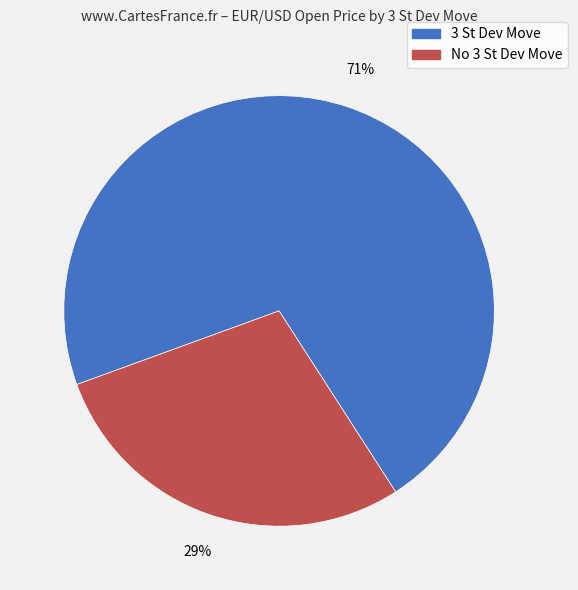

Is there a majority slice in this chart?

Yes